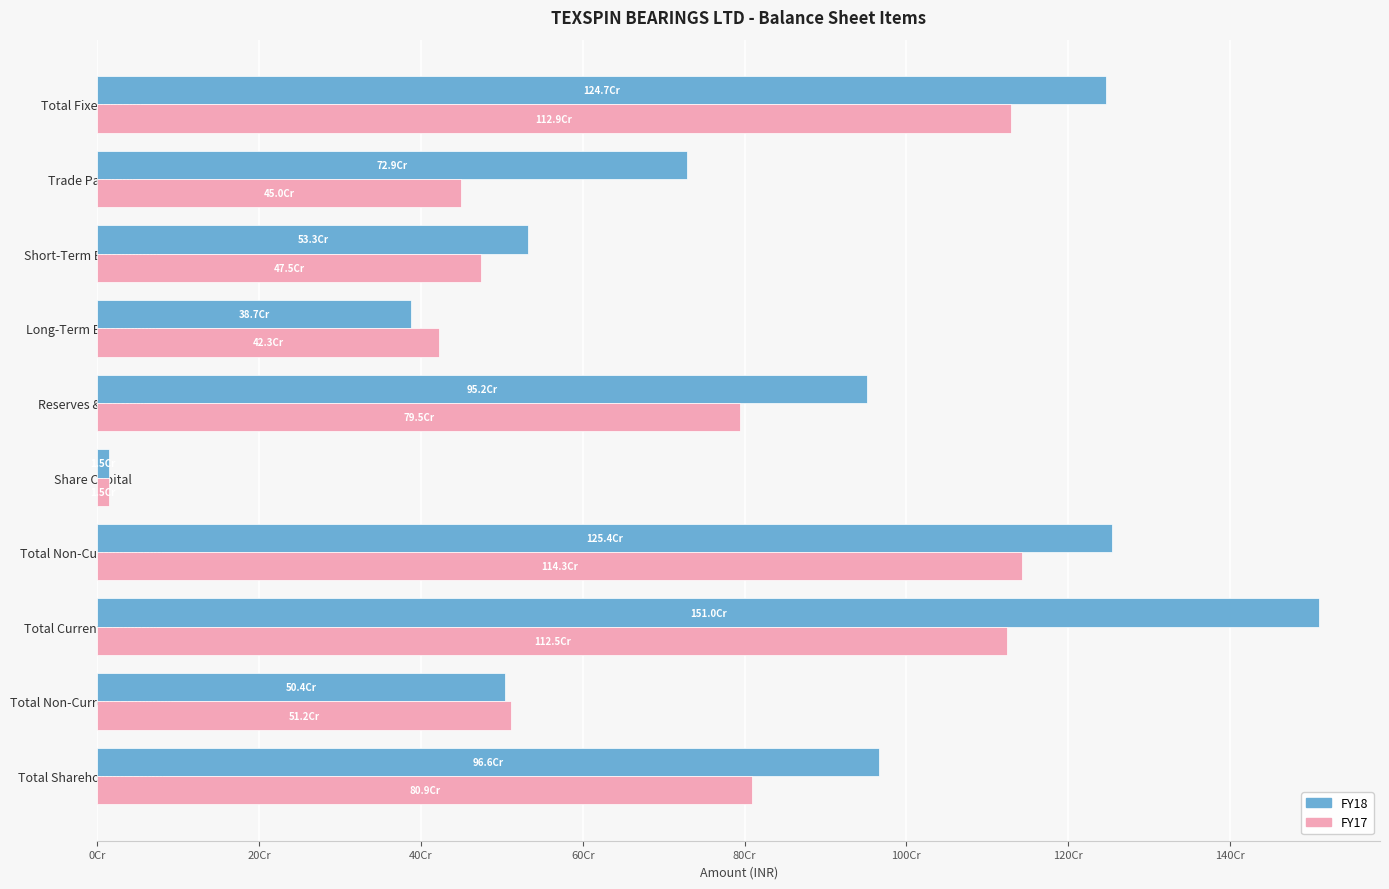

What are all the series names shown in the legend?

FY18, FY17